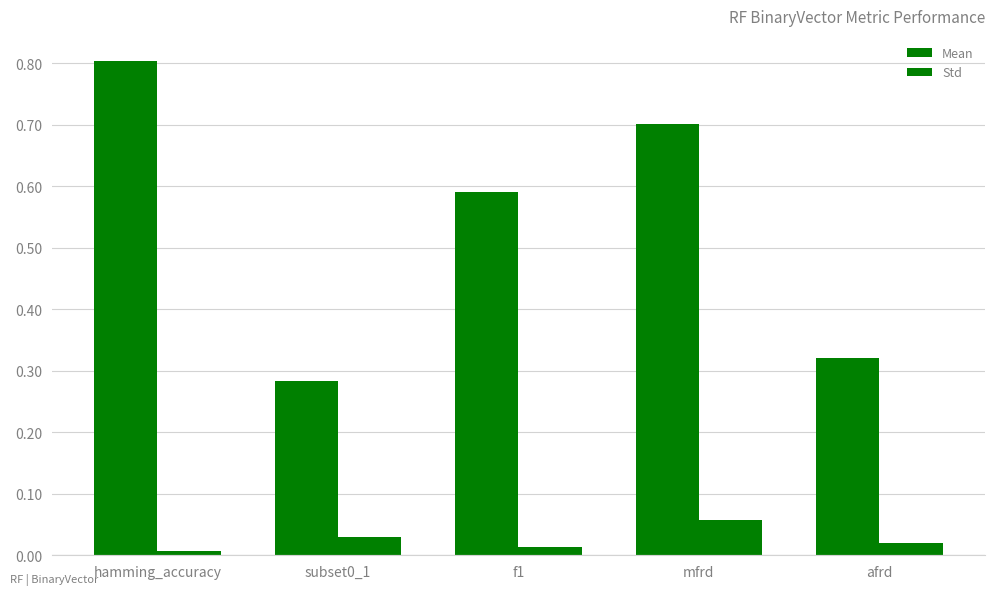

Count the number of data series in this chart.

2